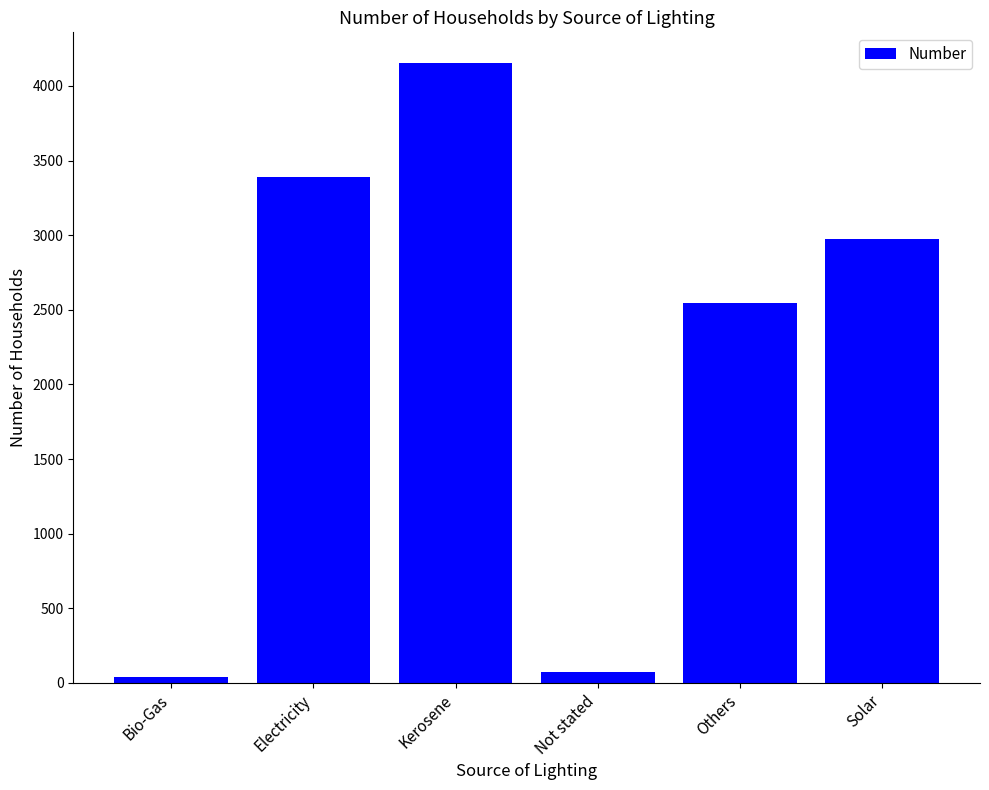

Reading right to left, transcribe all the data shown in this chart.

Solar=2973	Others=2548	Not stated=76	Kerosene=4152	Electricity=3387	Bio-Gas=38